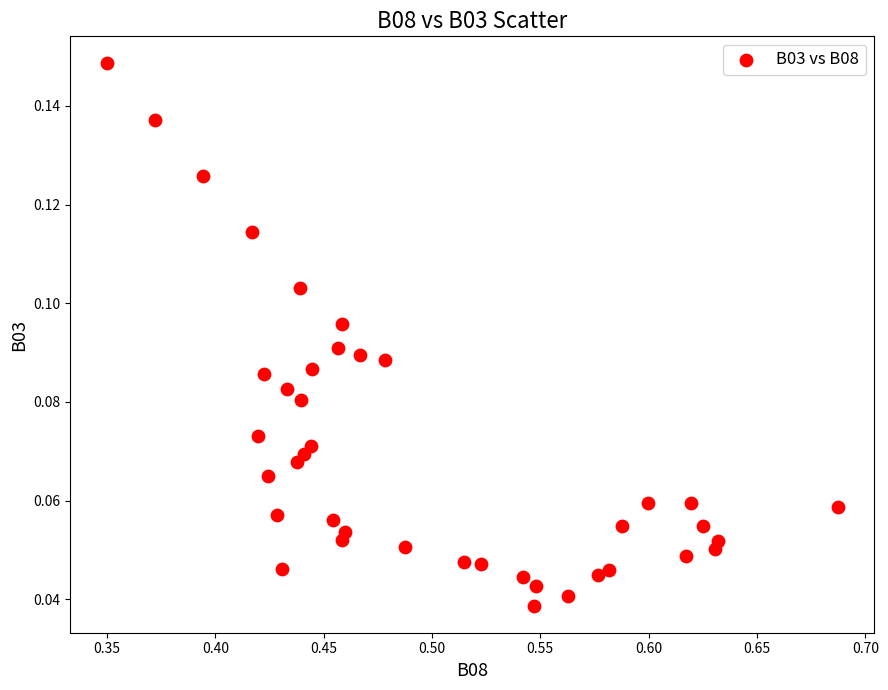

What is the range of X values (max minus min)?

0.3